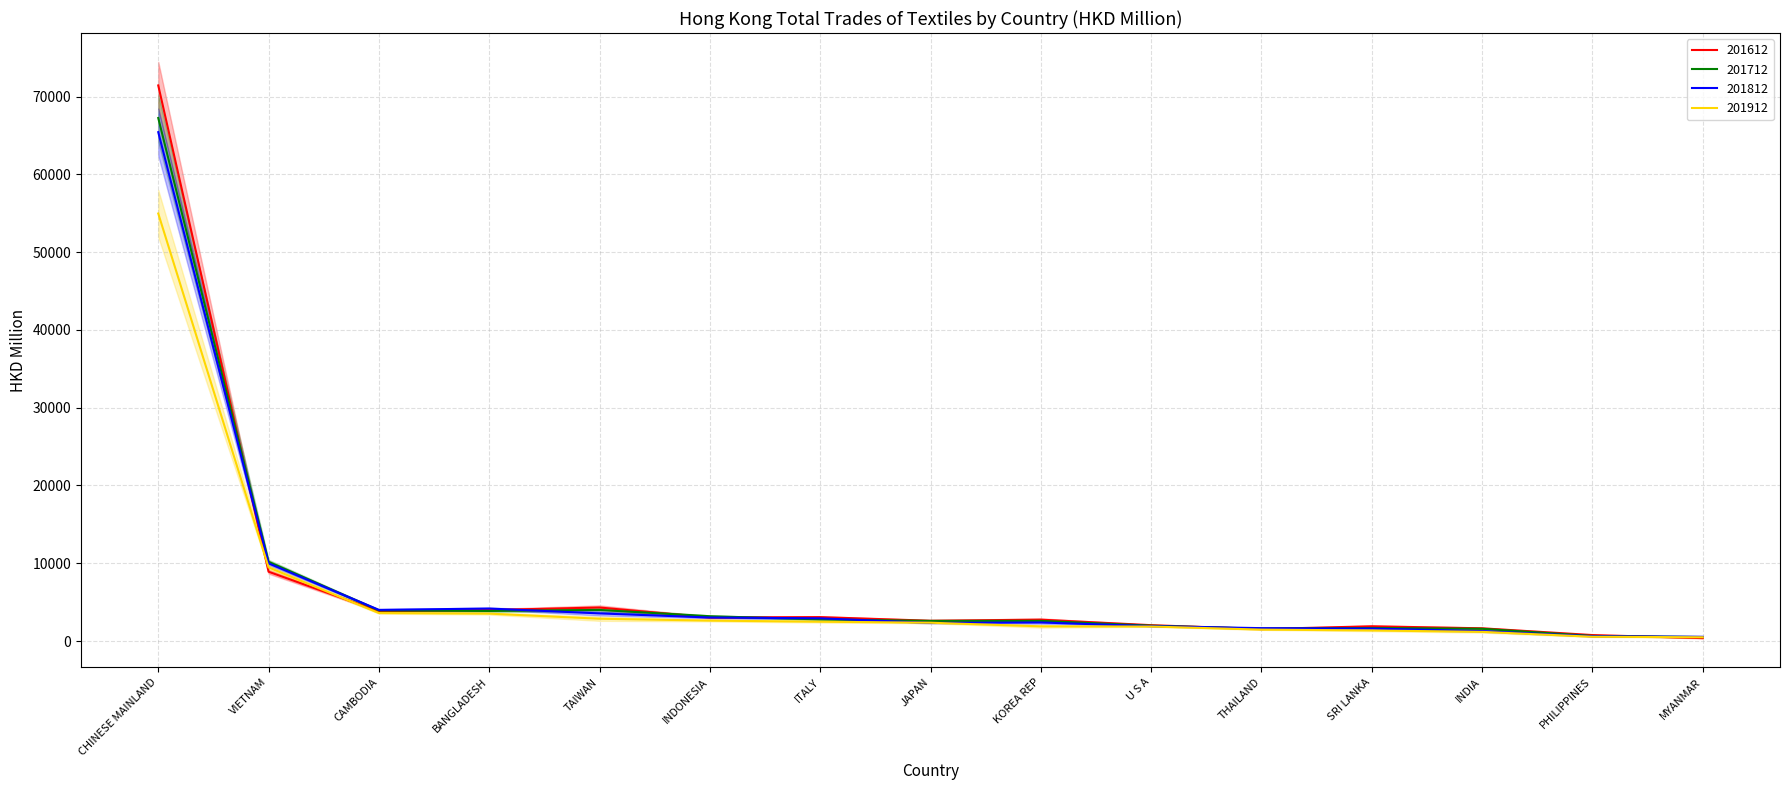

What is the value of the 201912 point at the 7th from the left?

2486.2